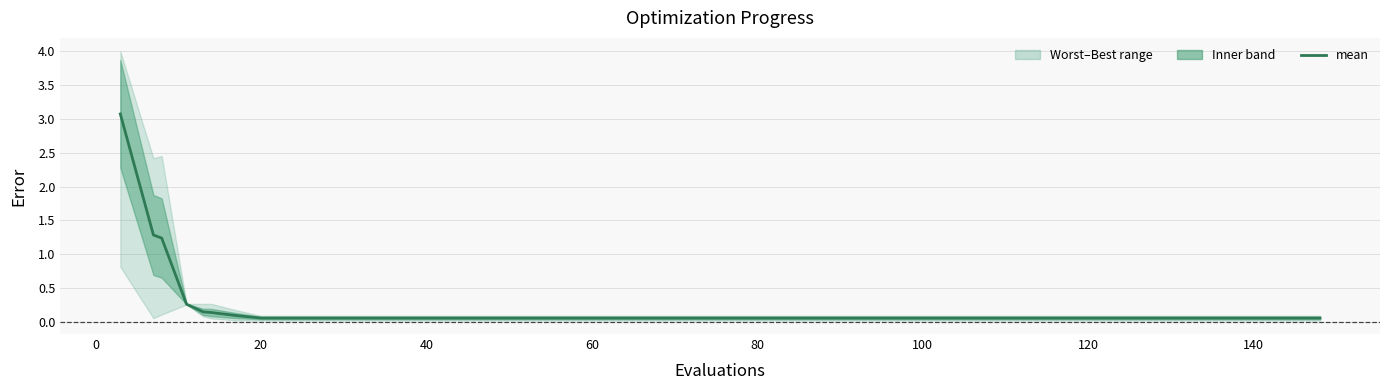

True or false: the data shows 0.1 at 15.

False